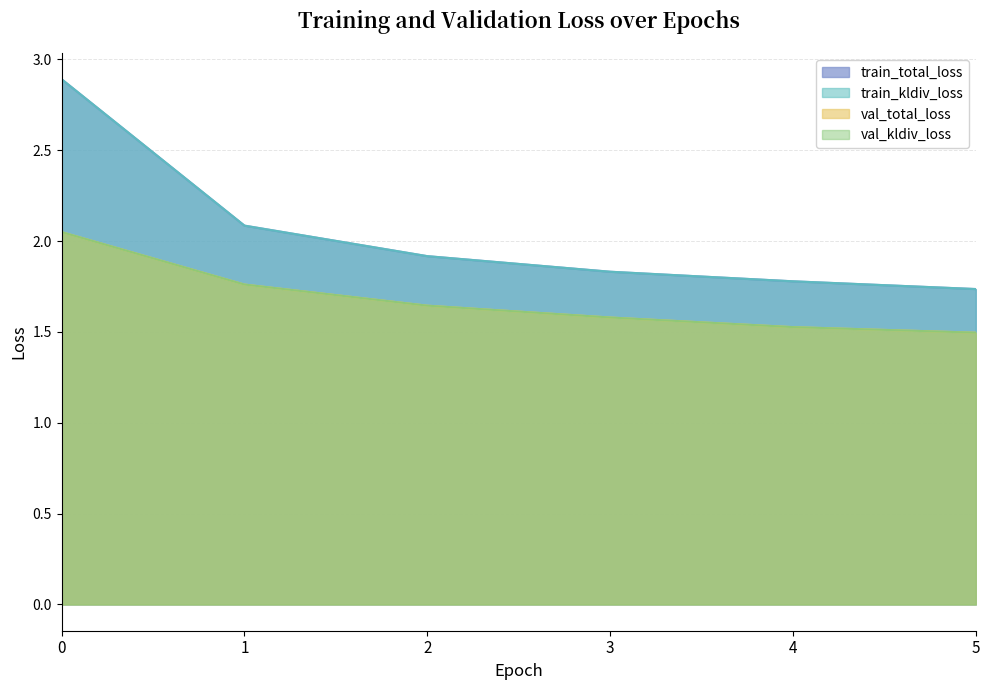

Count the number of data series in this chart.

4